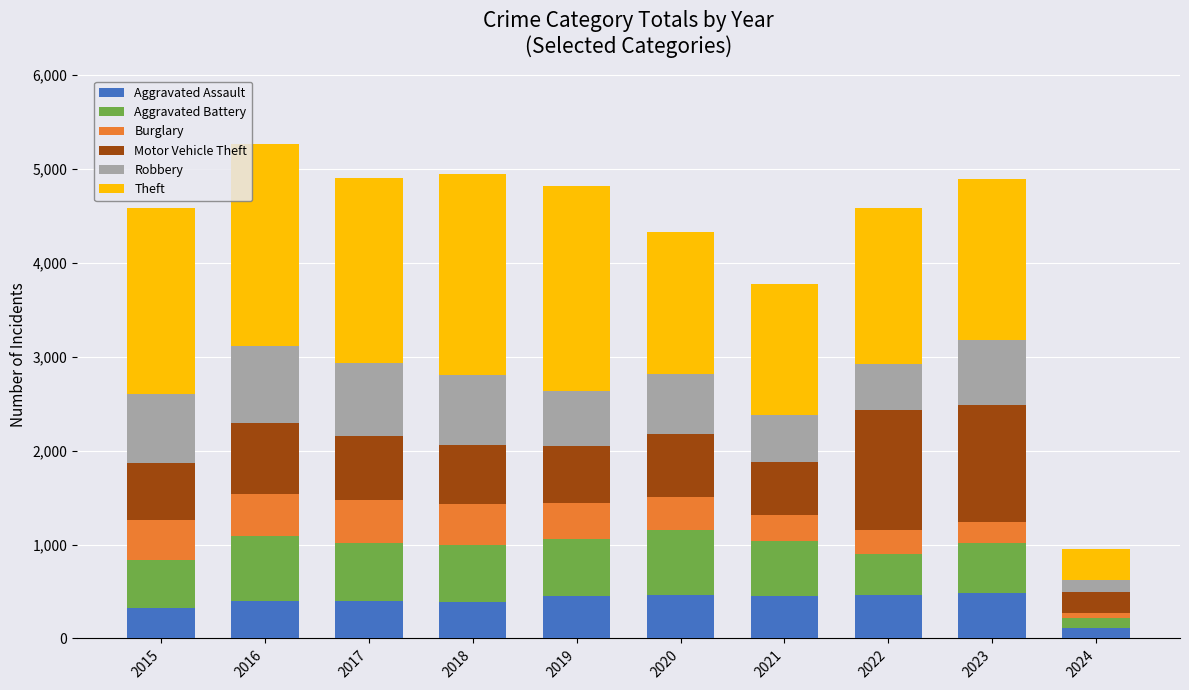

What is the highest value of the Aggravated Assault series?

488